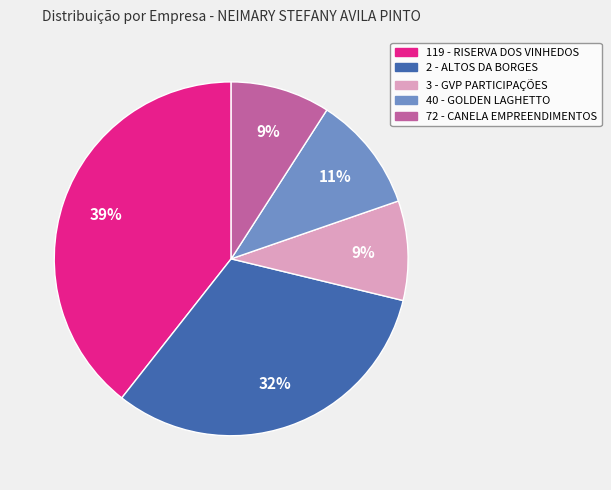

Count the number of slices in the pie.

5